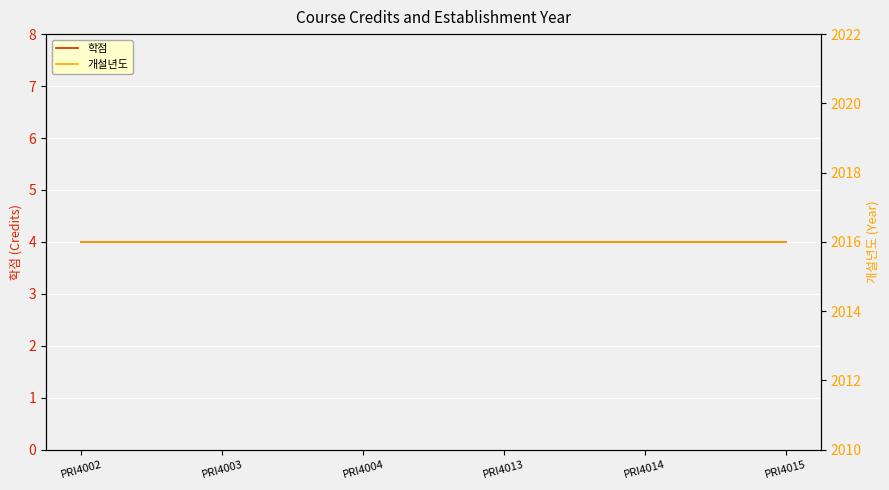

True or false: 학점 and 개설년도 intersect in this chart.

False